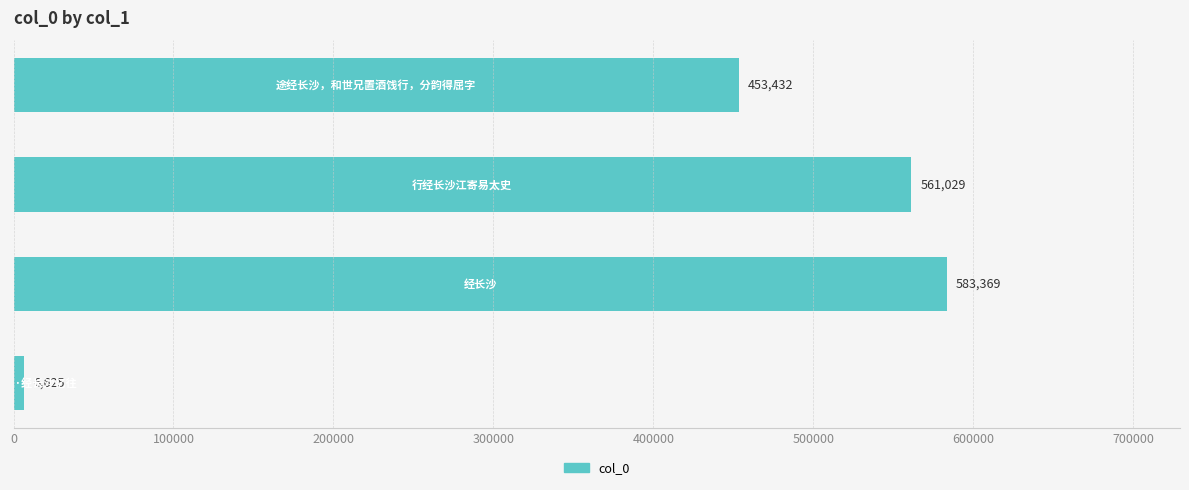

What is the minimum value shown in the chart?

6625